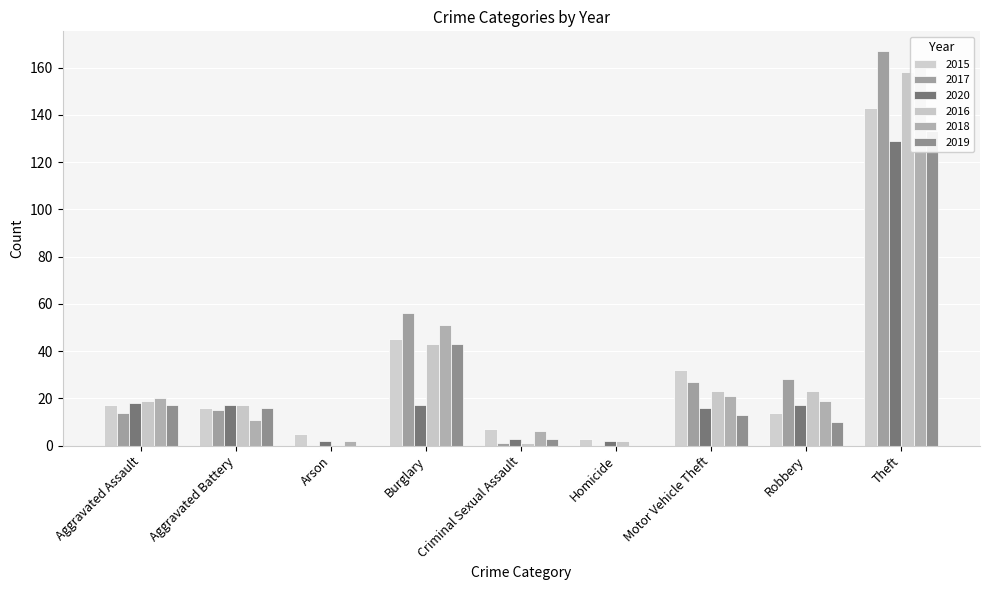

Is it true that 2017 equals 0 at Arson?

True